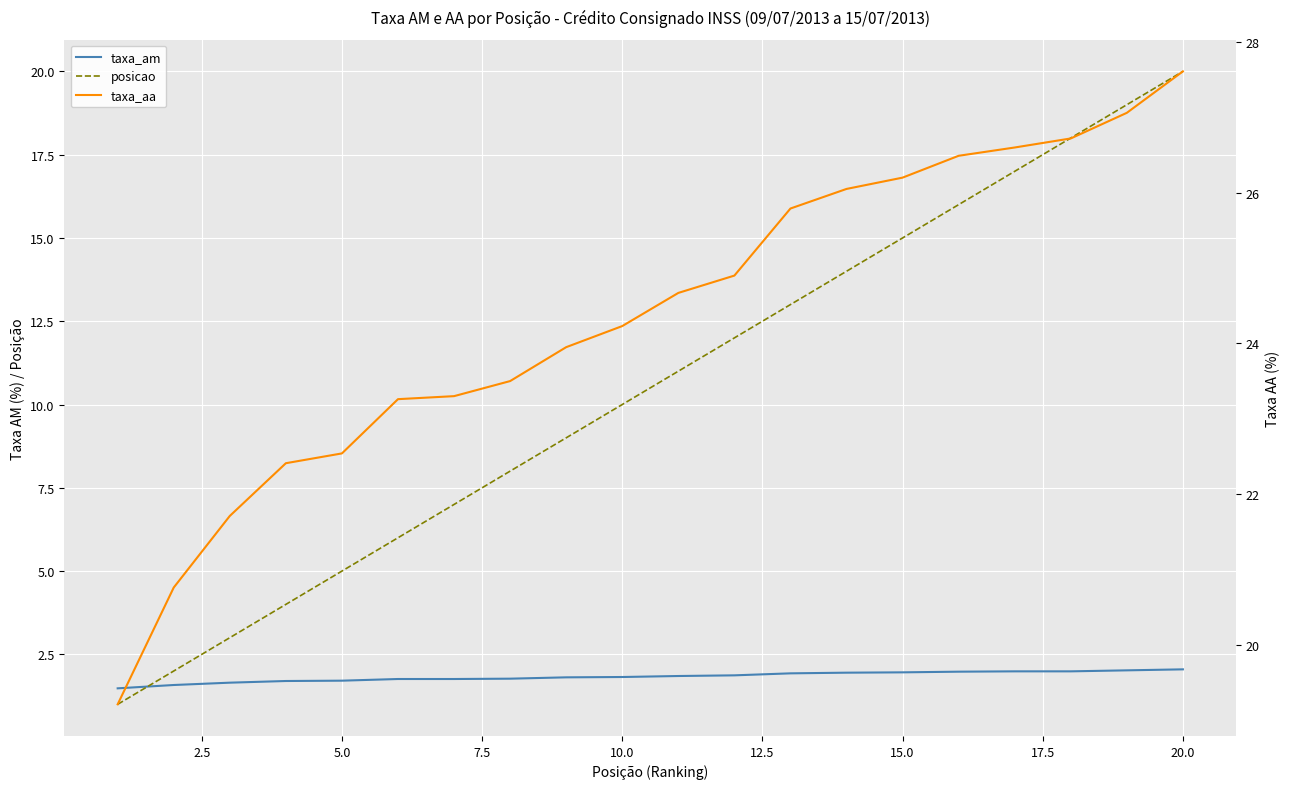

True or false: taxa_aa and taxa_am cross at least once.

False